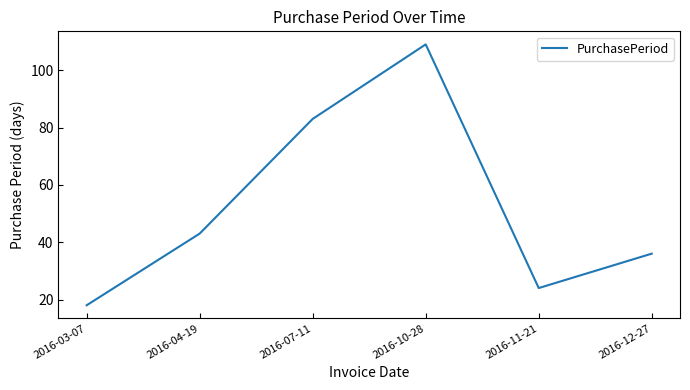

Which category has the highest value across all series?

2016-10-28